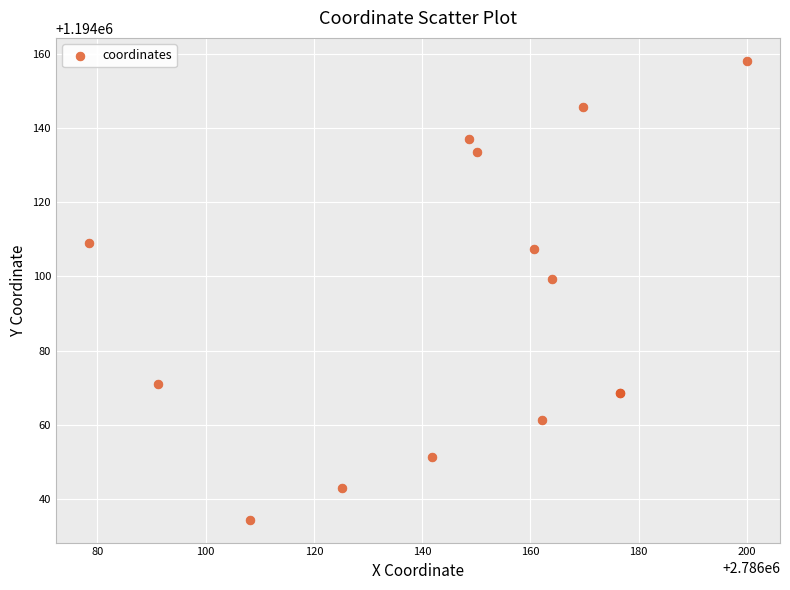

What Y value in the scatter plot is closest to 1194096?

1194099.4